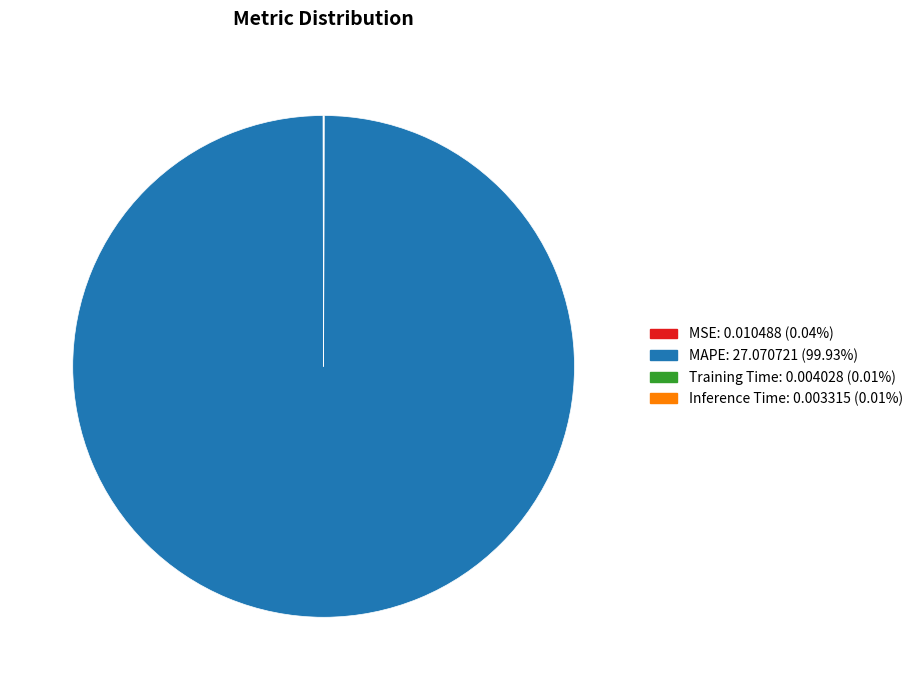

Is there a majority slice in this chart?

Yes